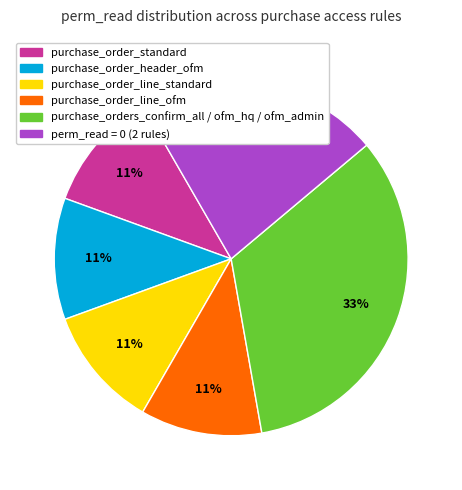

Is there any slice that represents more than half of the pie?

No